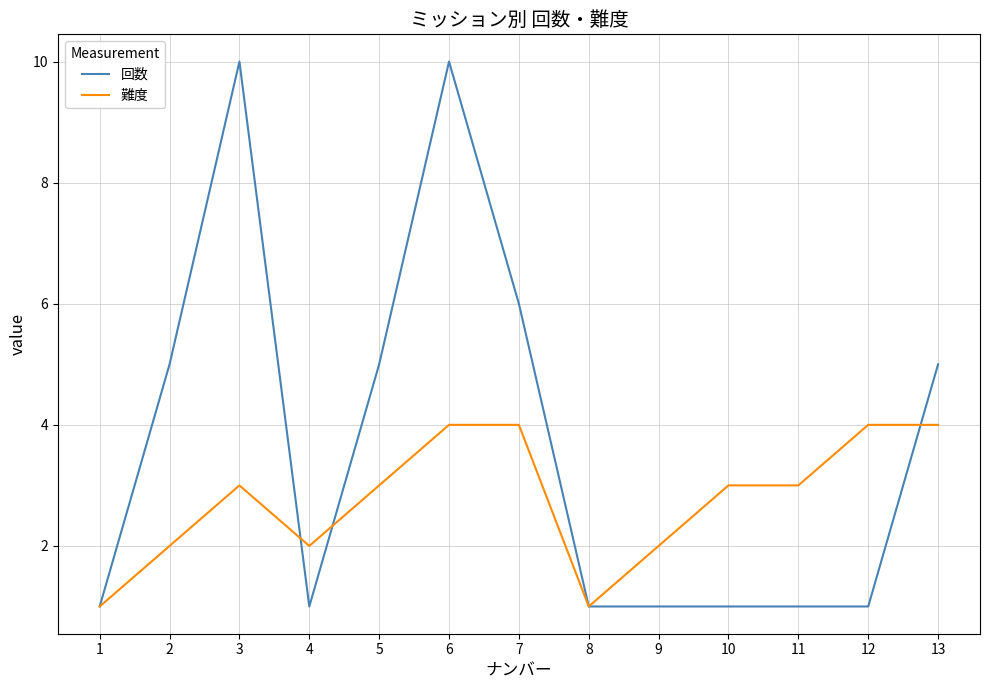

Which series has the largest range (max minus min)?

回数